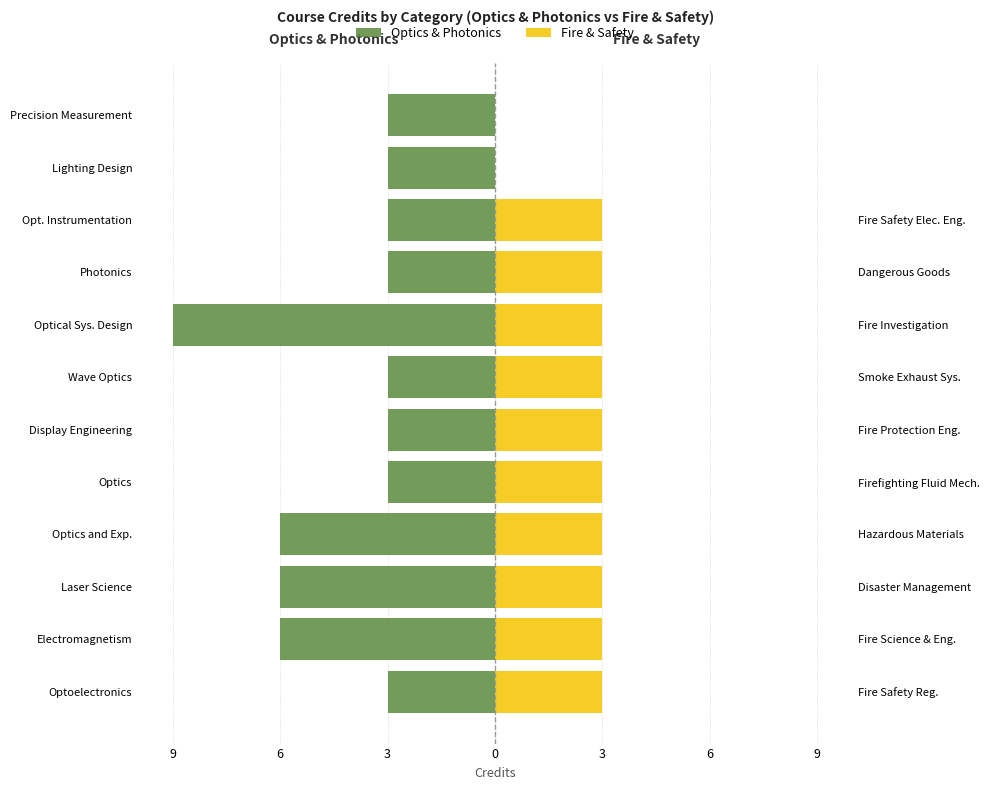

What is the maximum value for Fire & Safety?

3